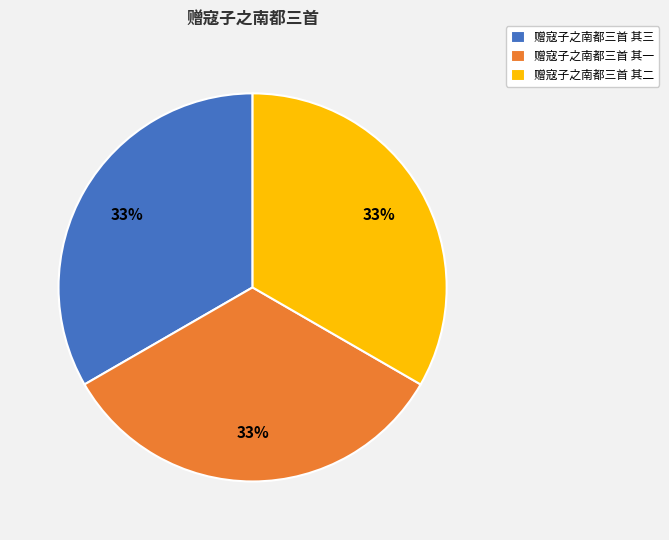

Do 赠寇子之南都三首 其三 and 赠寇子之南都三首 其二 together represent more than half of the pie?

Yes